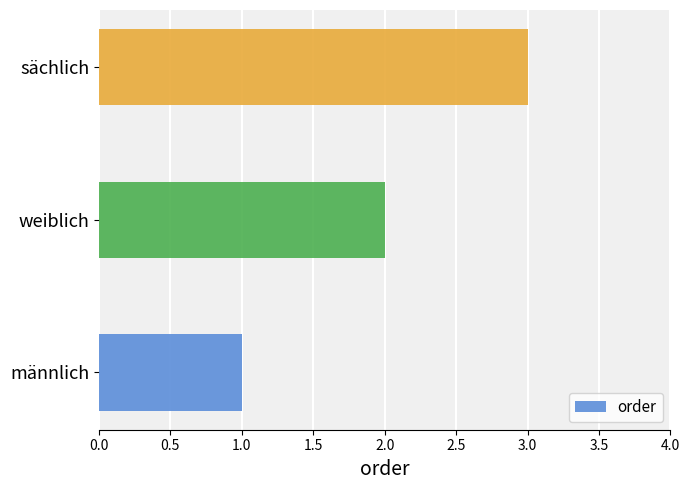

Count the number of data series in this chart.

1